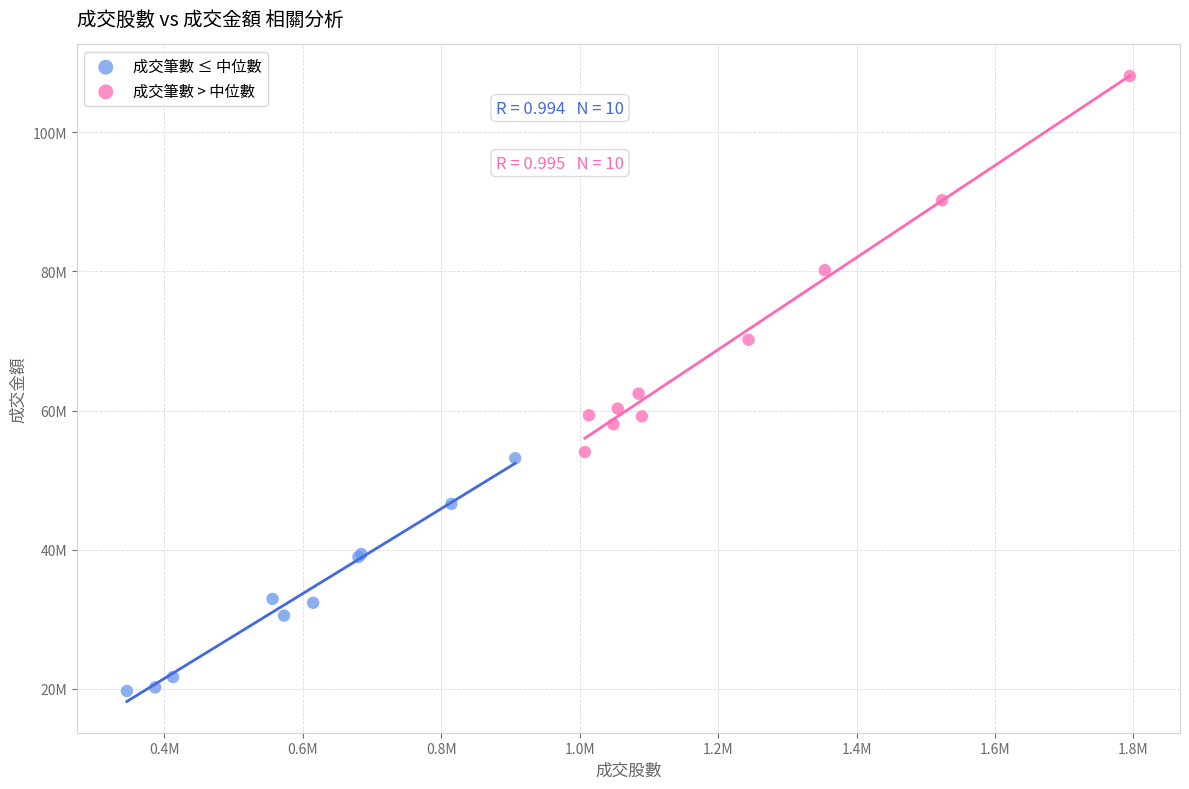

What are all the series names shown in the legend?

成交筆數 ≤ 中位數, 成交筆數 > 中位數